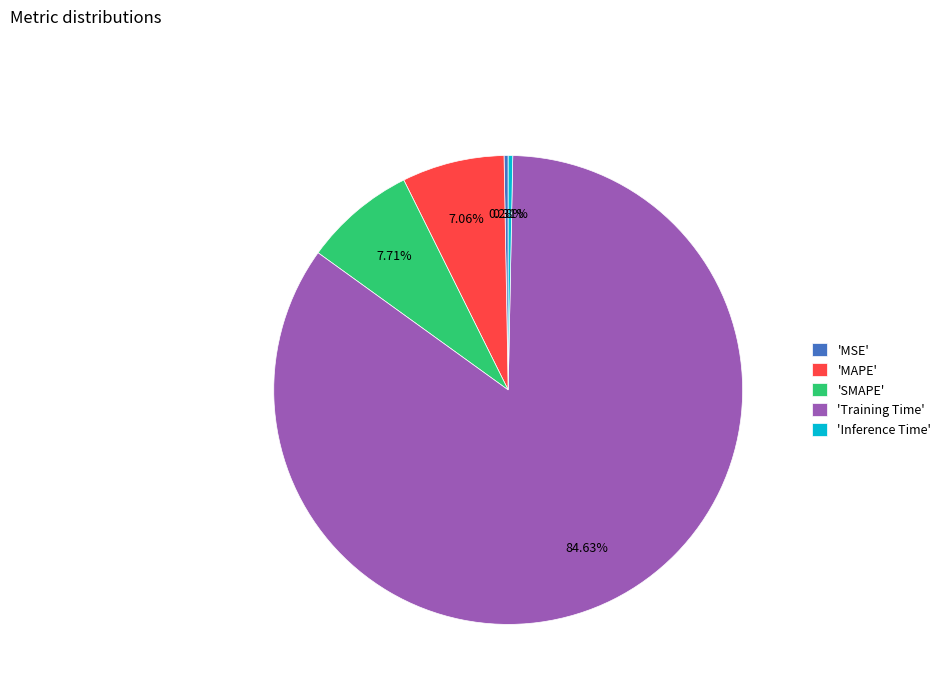

Which slice is the largest?

'Training Time'